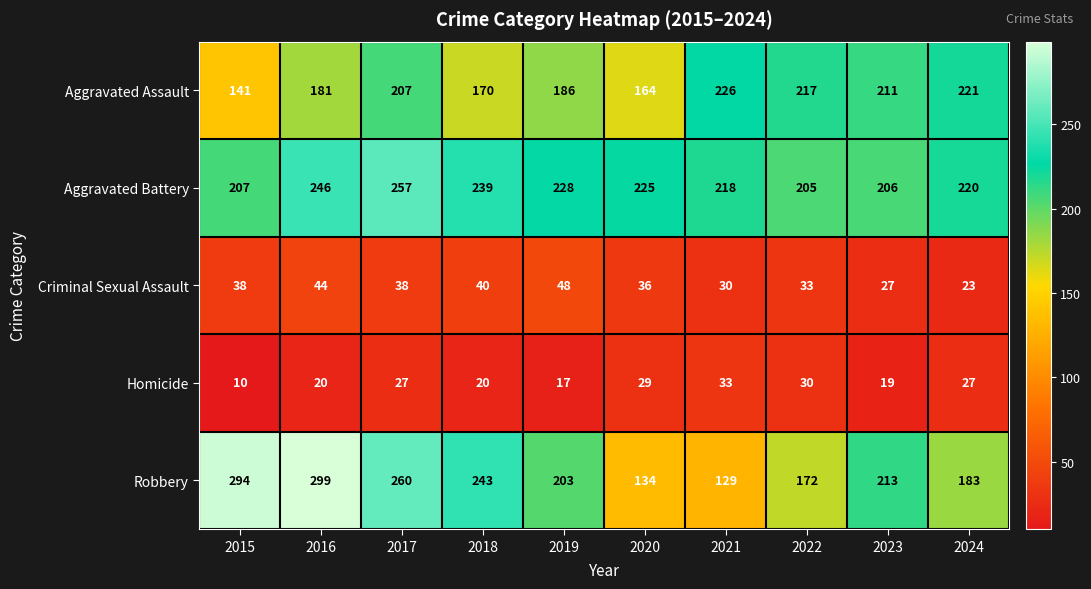

List the series in order of their peak value, highest first.

Robbery, Aggravated Battery, Aggravated Assault, Criminal Sexual Assault, Homicide